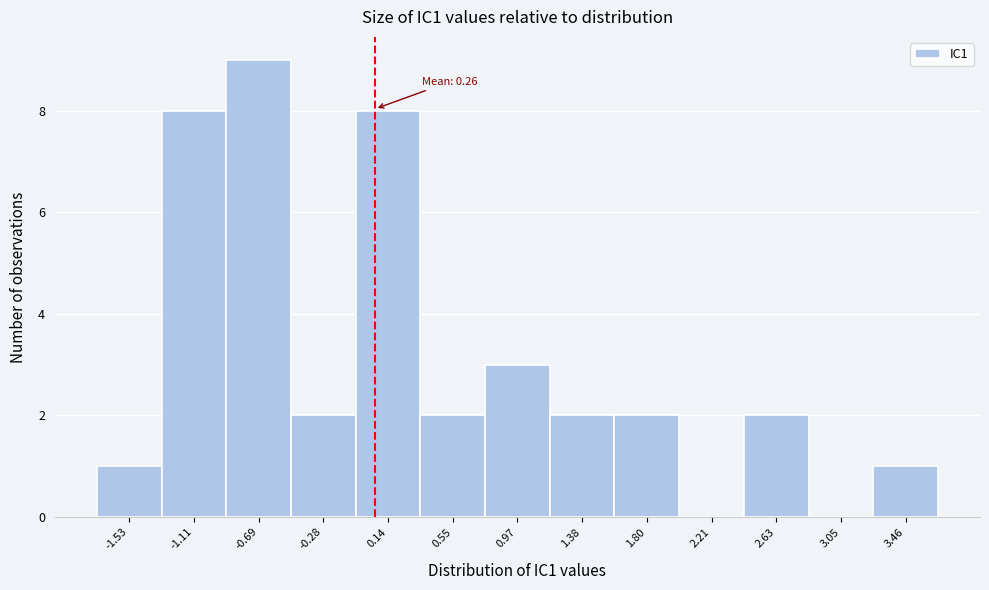

Reading left to right, what are all the values shown in this chart?

-1.53=1	-1.11=8	-0.69=9	-0.28=2	0.14=8	0.55=2	0.97=3	1.38=2	1.80=2	2.21=0	2.63=2	3.05=0	3.46=1